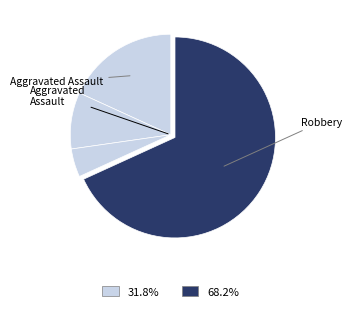

Count the number of slices in the pie.

4